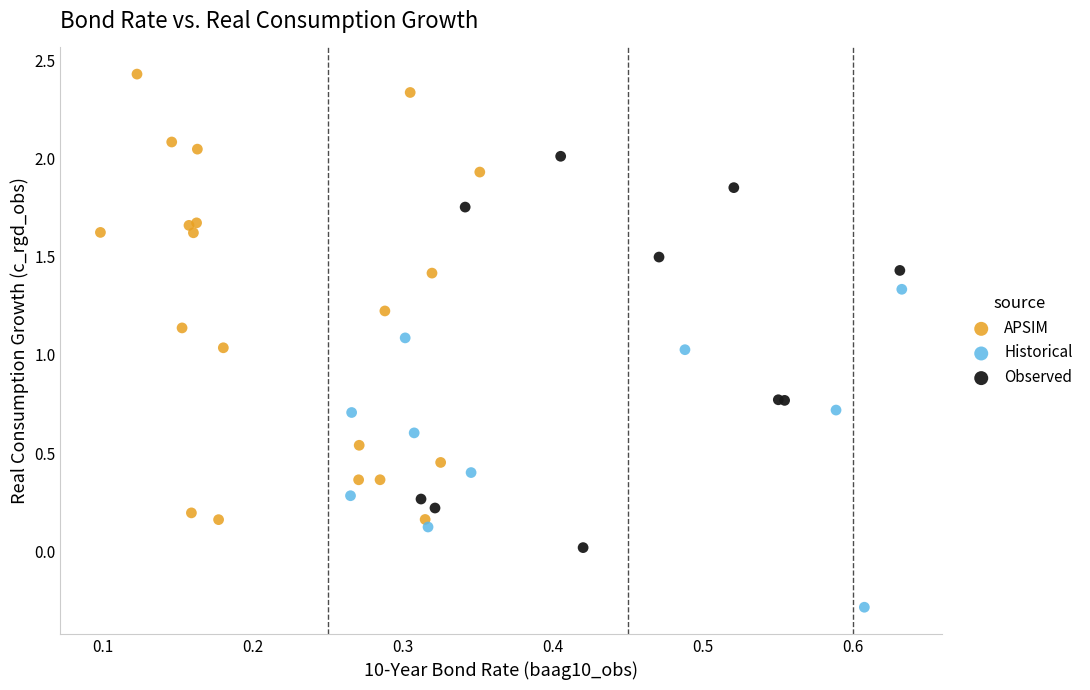

Which series contains the highest Y value?

APSIM